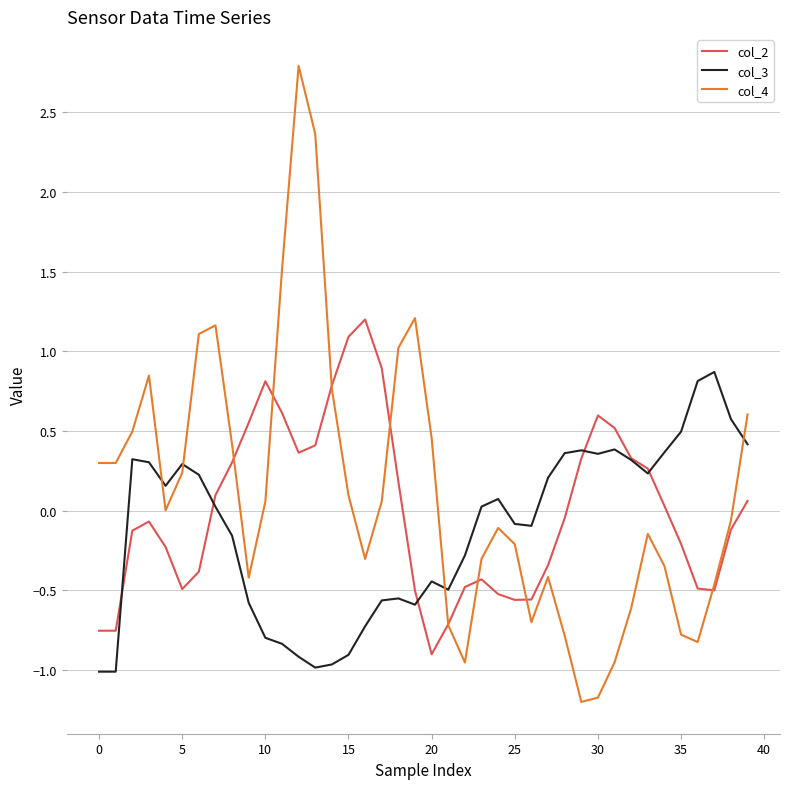

What is the difference between the second highest and minimum values in the col_2 series?

2.0